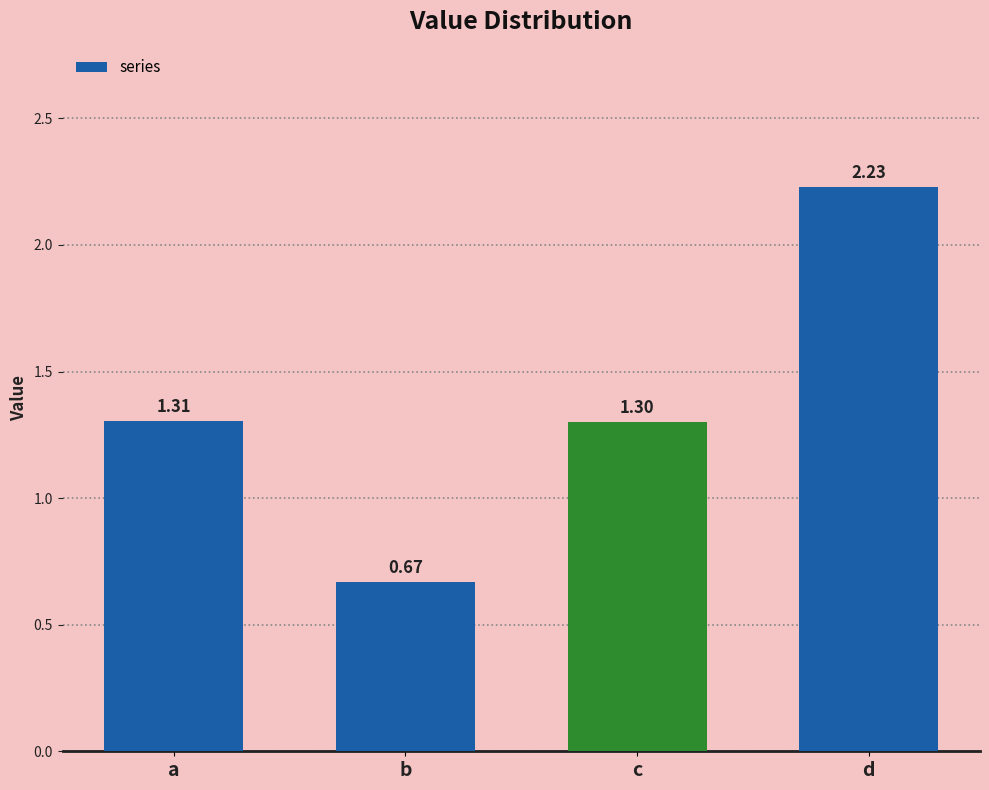

How many series are shown in this chart?

1